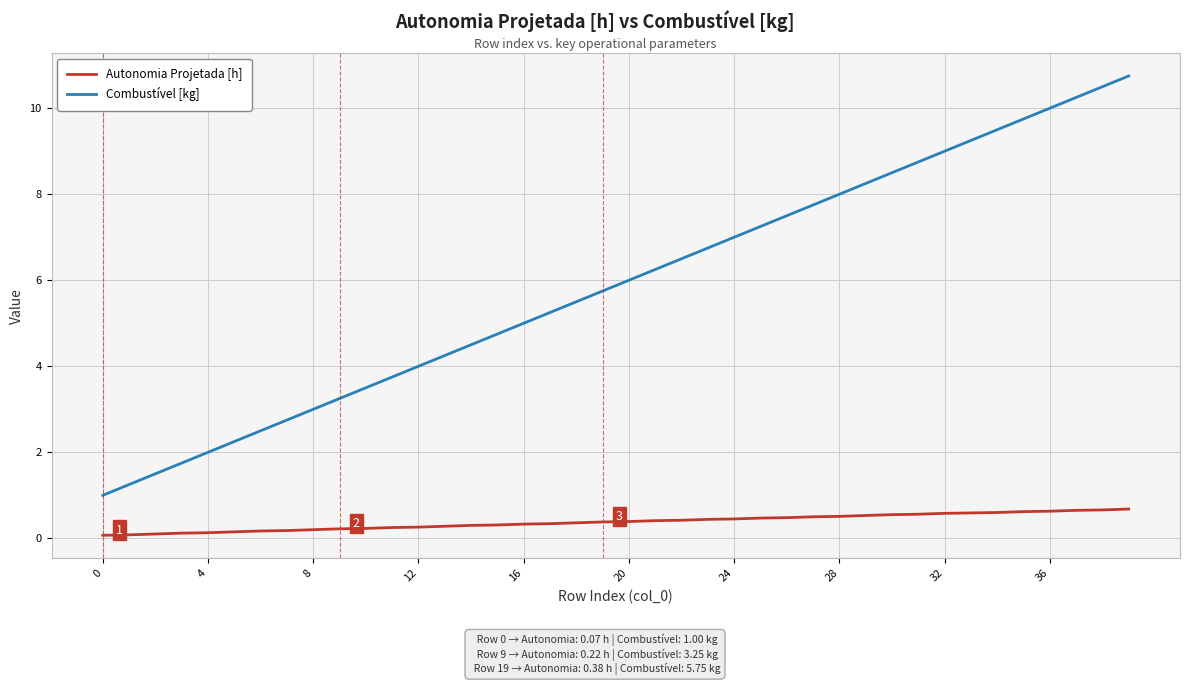

Which series has the largest total across all categories?

Combustível [kg]